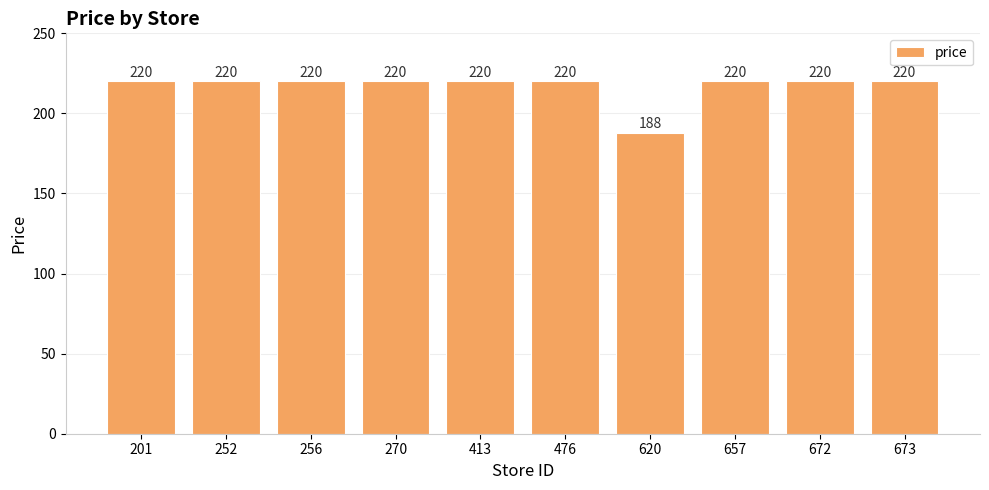

What is the value of the 6th bar from the left?

220